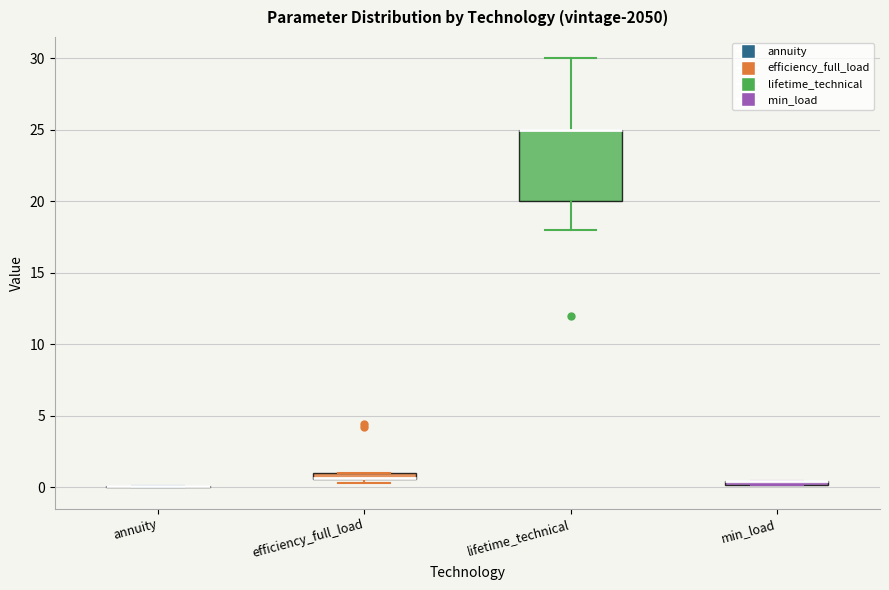

Where is the lower edge of the box for lifetime_technical on the y-axis? The values are not printed on the chart, so give them approximately, as read against the axis.

20.0